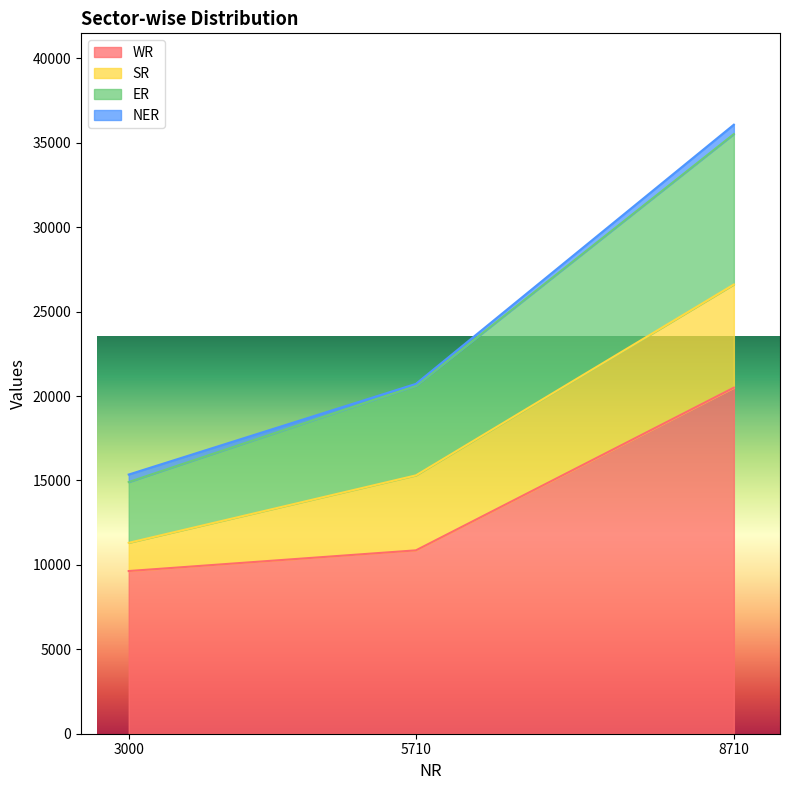

What is the maximum value for WR?

20495